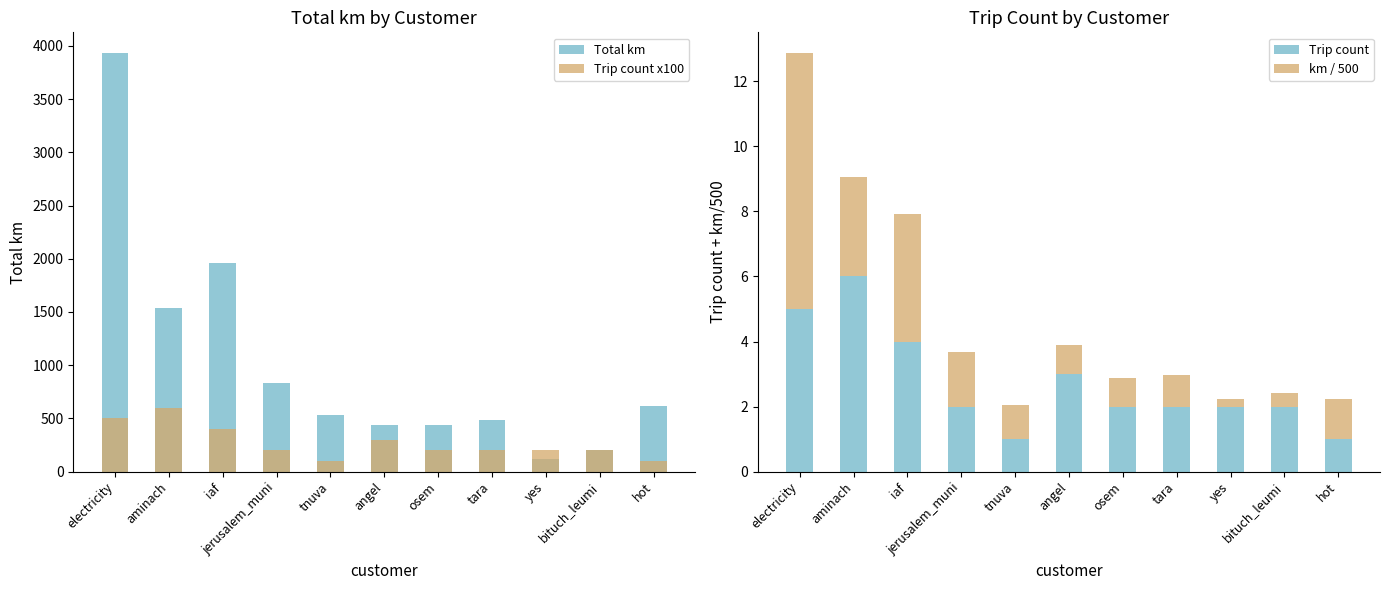

Is it true that Trip count x100 equals 100.0 at tnuva?

True